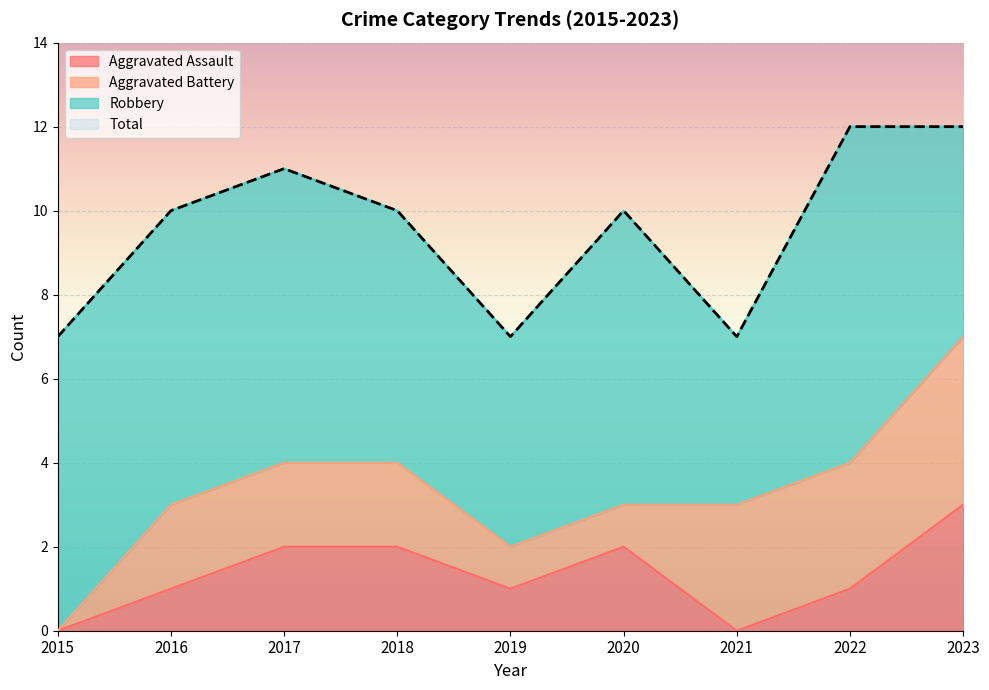

True or false: Total and Aggravated Assault cross at least once.

False